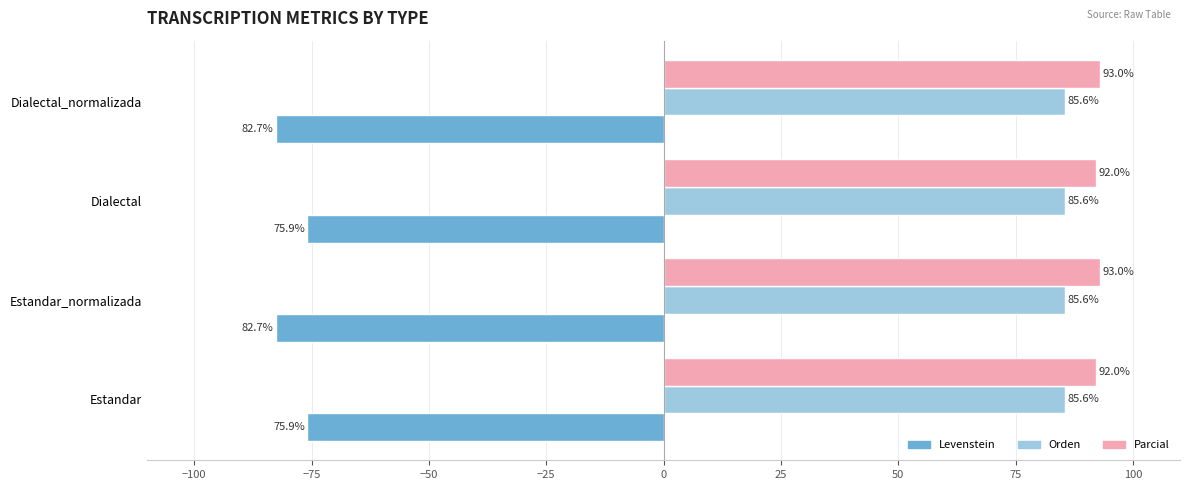

List the series in order of their peak value, highest first.

Parcial, Orden, Levenstein